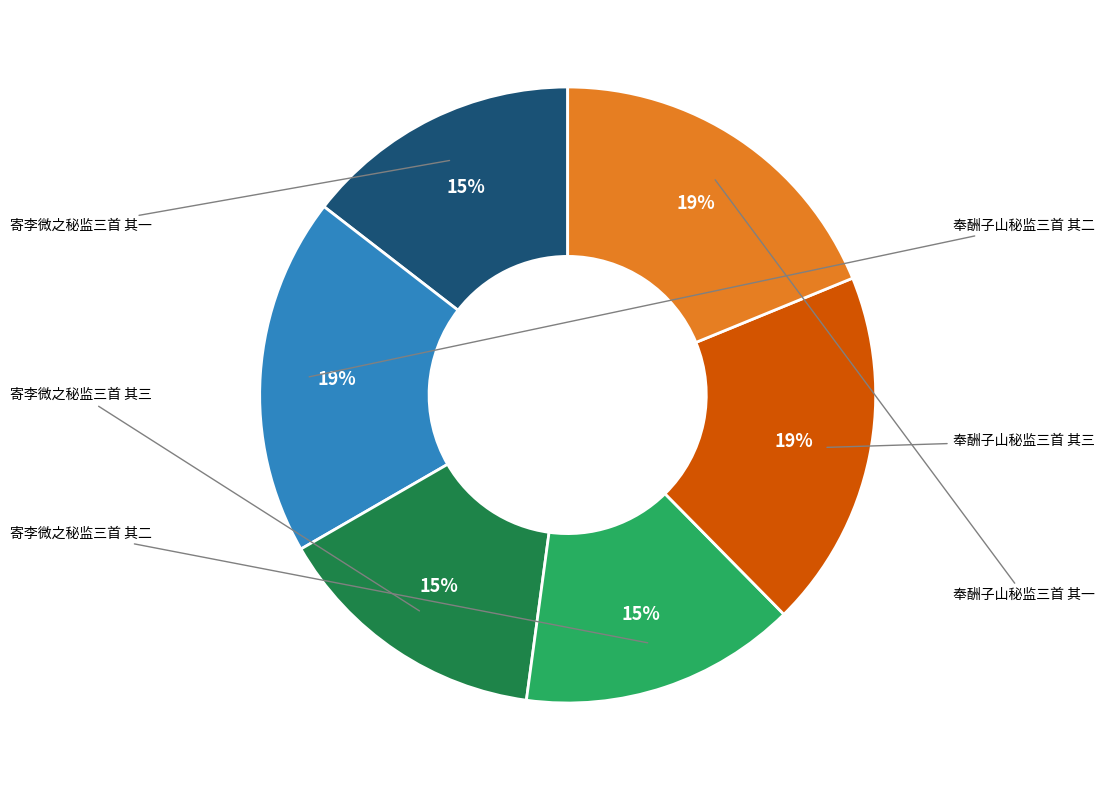

To the nearest percent, what is the difference between the largest and smallest slice percentages?

4%